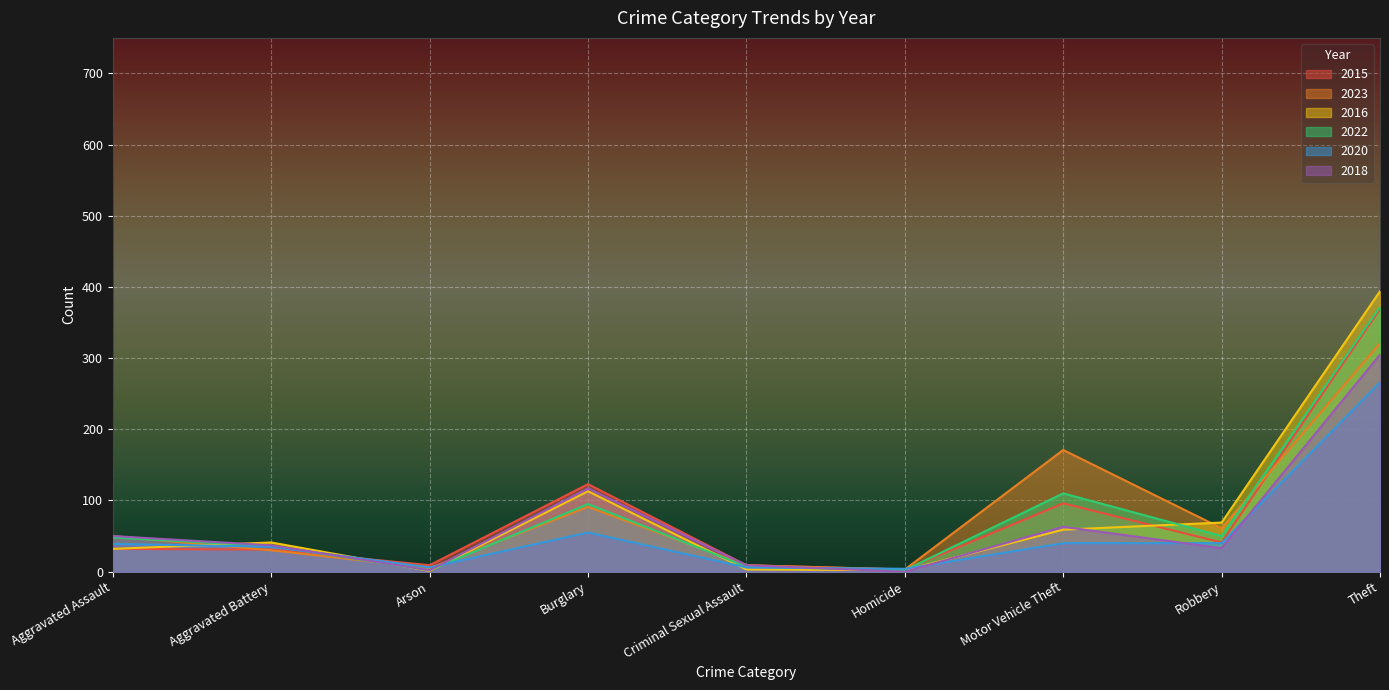

How many times do 2016 and 2015 cross each other?

2